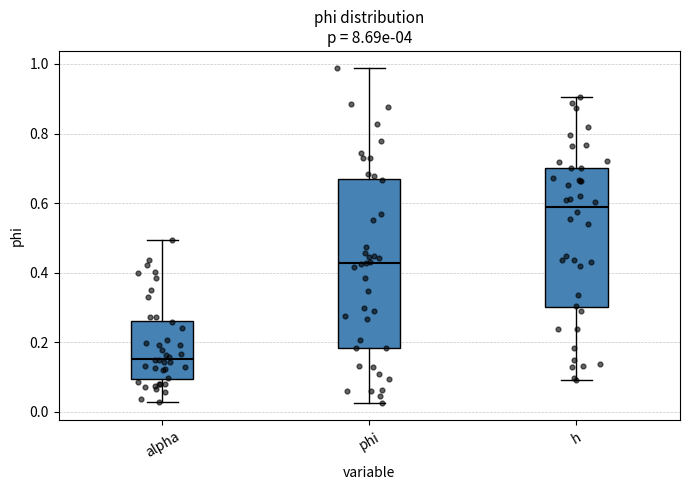

Reading left to right, read every box against the y-axis: the position of its median line, the range the box covers, and the ends of its whiskers. The values are not printed on the chart, so give them approximately, as read against the axis.

alpha: median 0.16, box 0.10 to 0.26, whiskers 0.02 to 0.50
phi: median 0.42, box 0.18 to 0.66, whiskers 0.02 to 0.98
h: median 0.58, box 0.30 to 0.70, whiskers 0.10 to 0.90